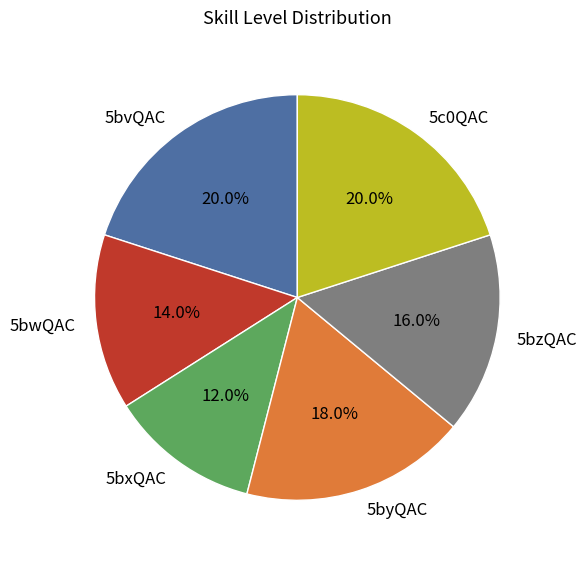

Which category has the smallest portion of the pie?

5bxQAC